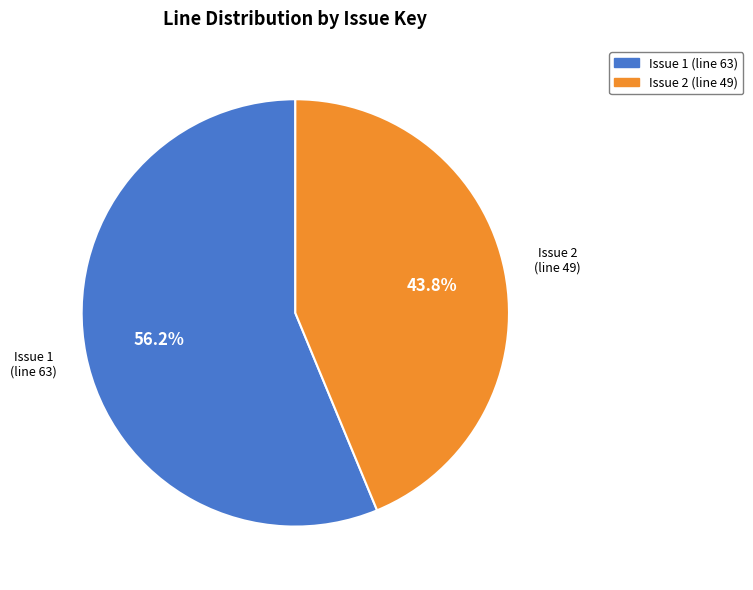

Do Issue 1 (line 63) and Issue 2 (line 49) together represent more than half of the pie?

Yes